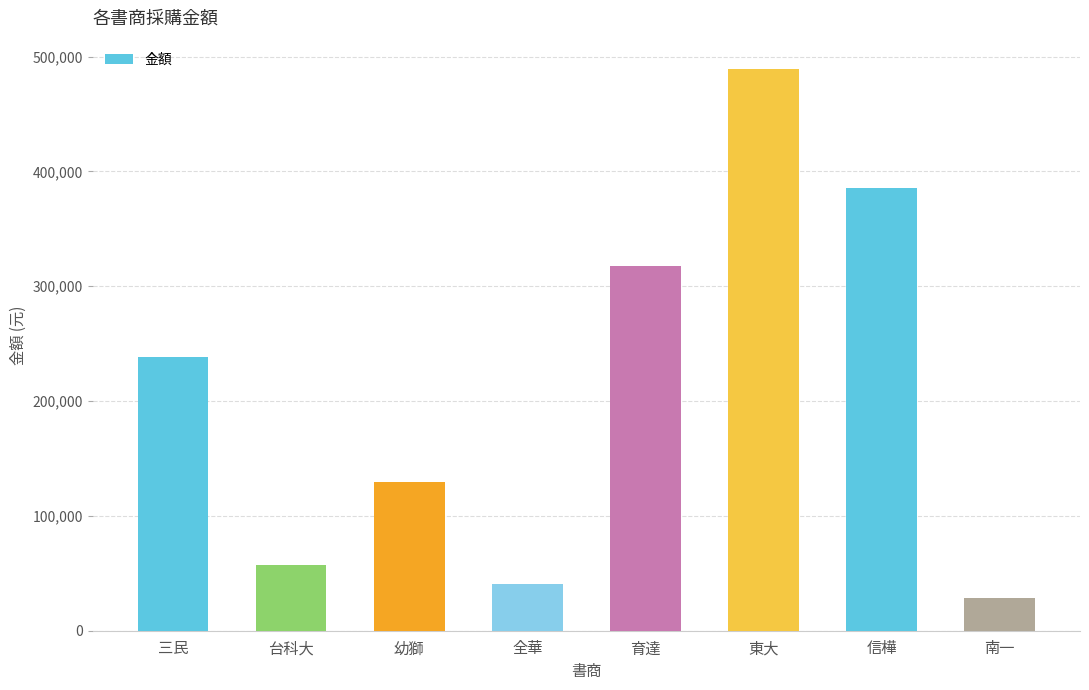

List the labels in order of value, smallest first.

南一, 全華, 台科大, 幼獅, 三民, 育達, 信樺, 東大